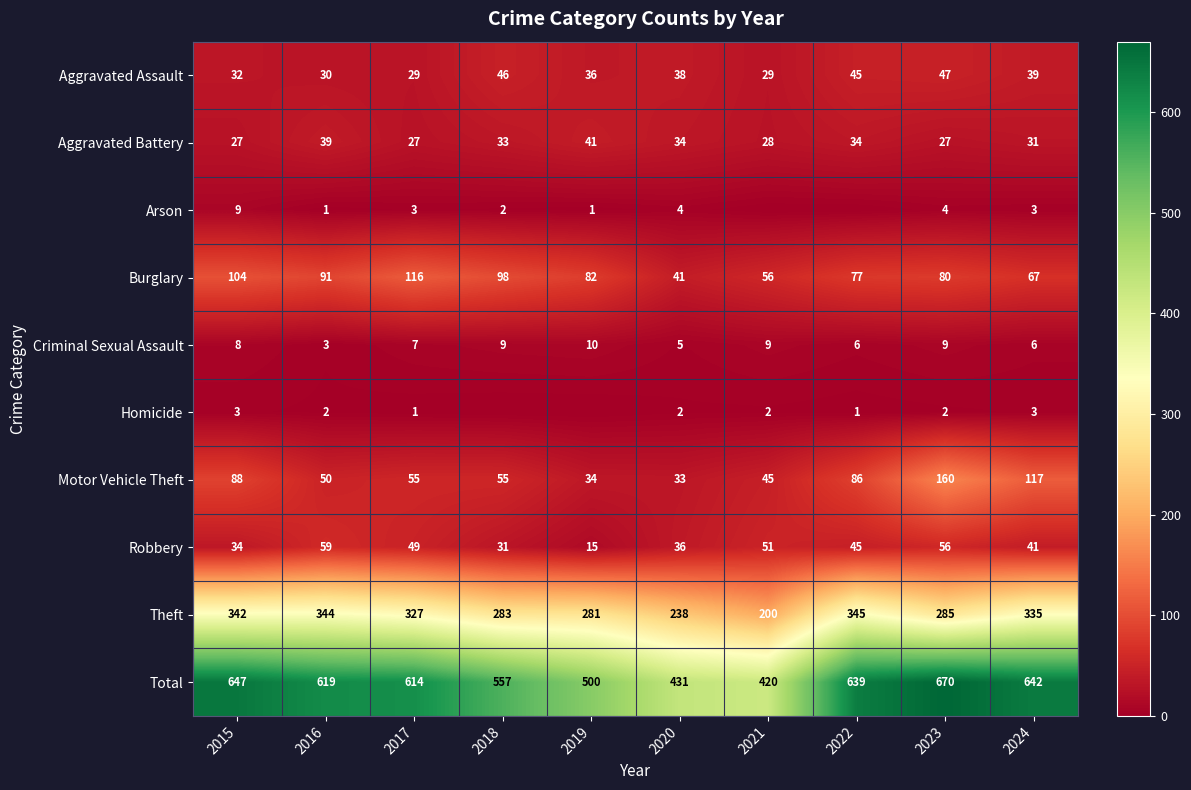

What is the approximate value of Burglary at 2023?

80